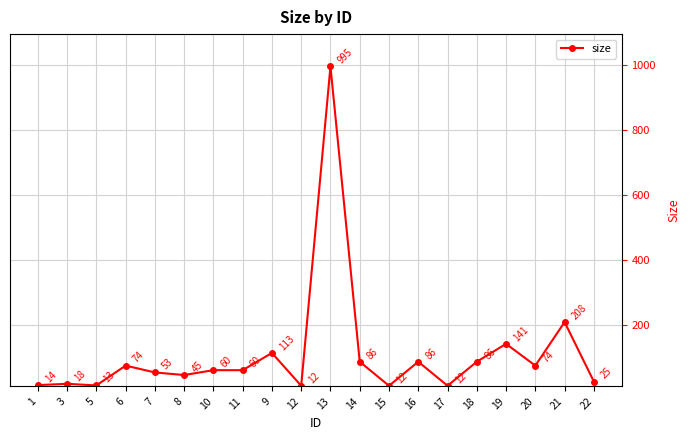

True or false: there are more than 2 points higher than both neighbors.

True